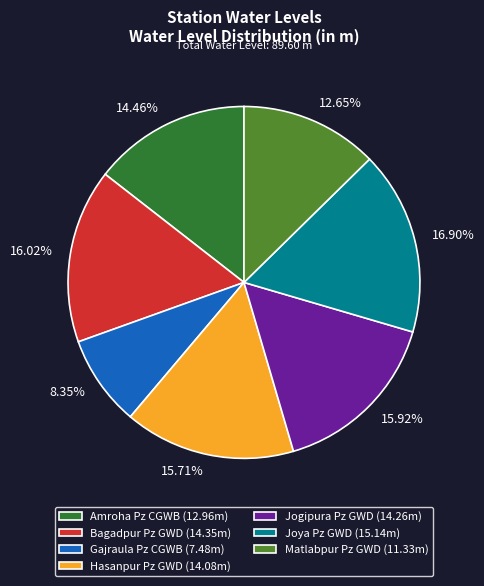

How many slices are in this pie chart?

7